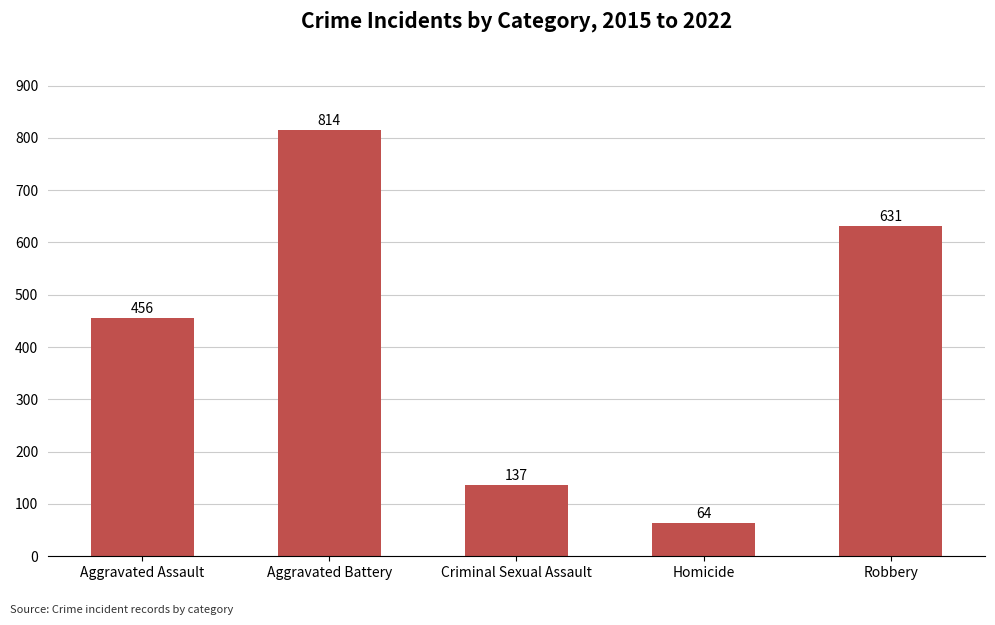

Reading left to right, what are all the values shown in this chart?

456	814	137	64	631